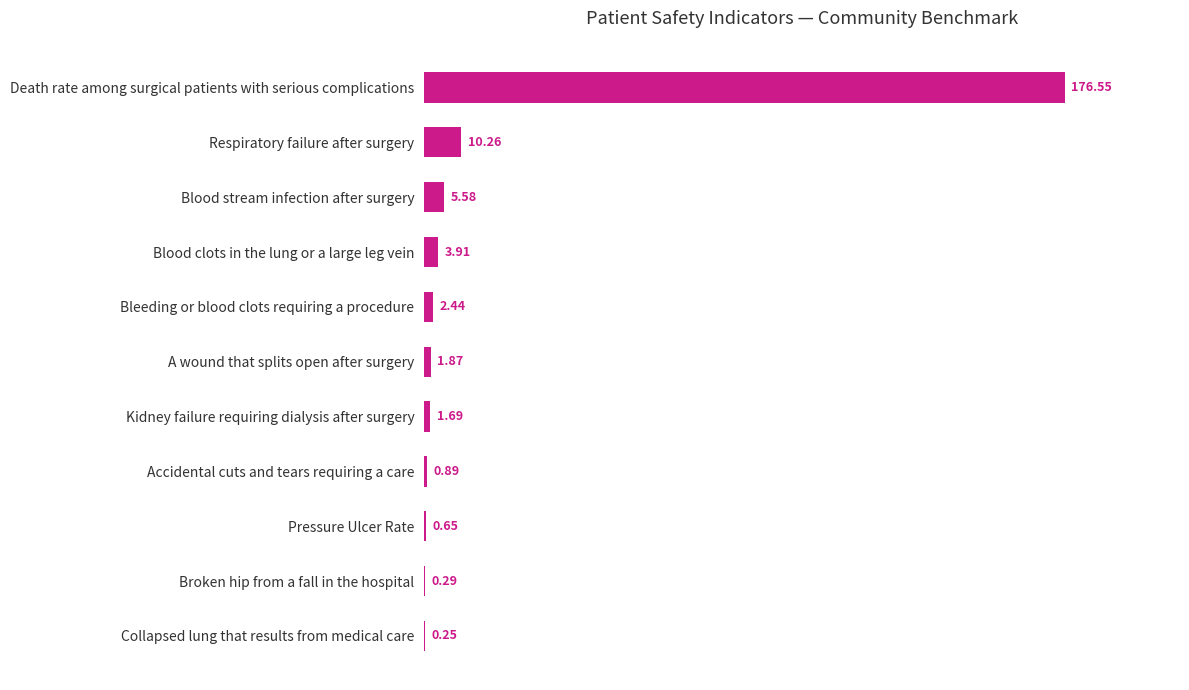

What is the sum of all values?

204.4